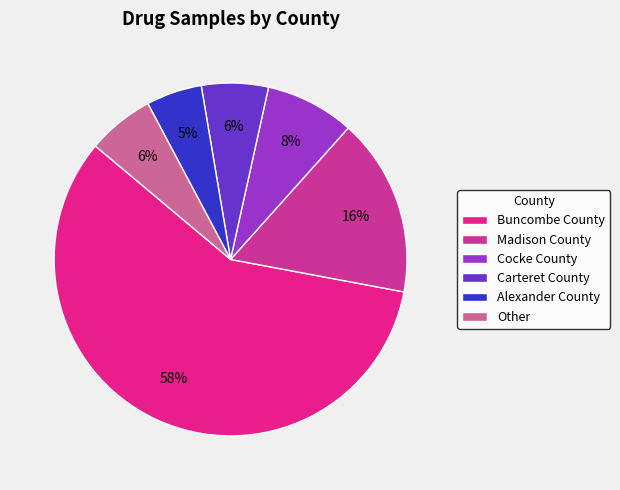

Rank the categories by value from highest to lowest.

Buncombe County, Madison County, Cocke County, Carteret County, Other, Alexander County